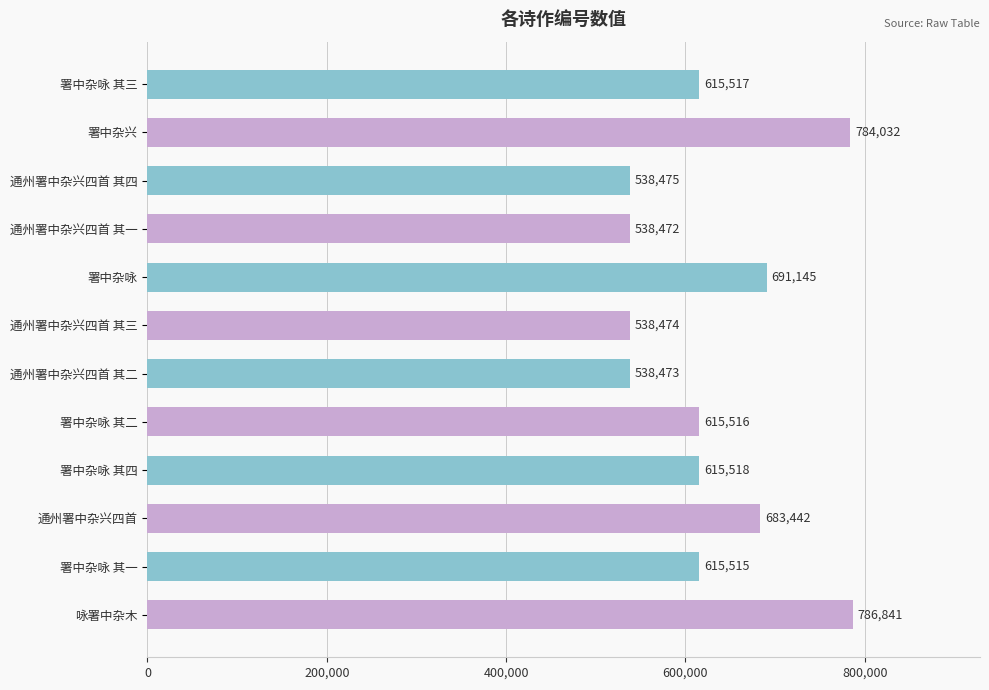

What is the label of the 3rd bar from the bottom?

通州署中杂兴四首